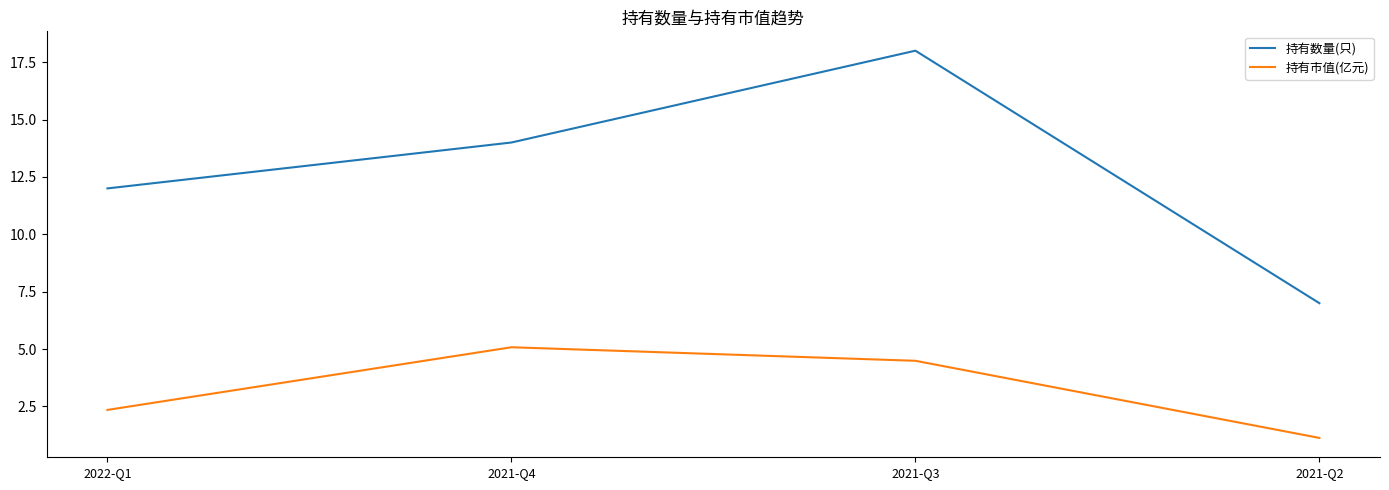

Count the number of categories in the chart.

4